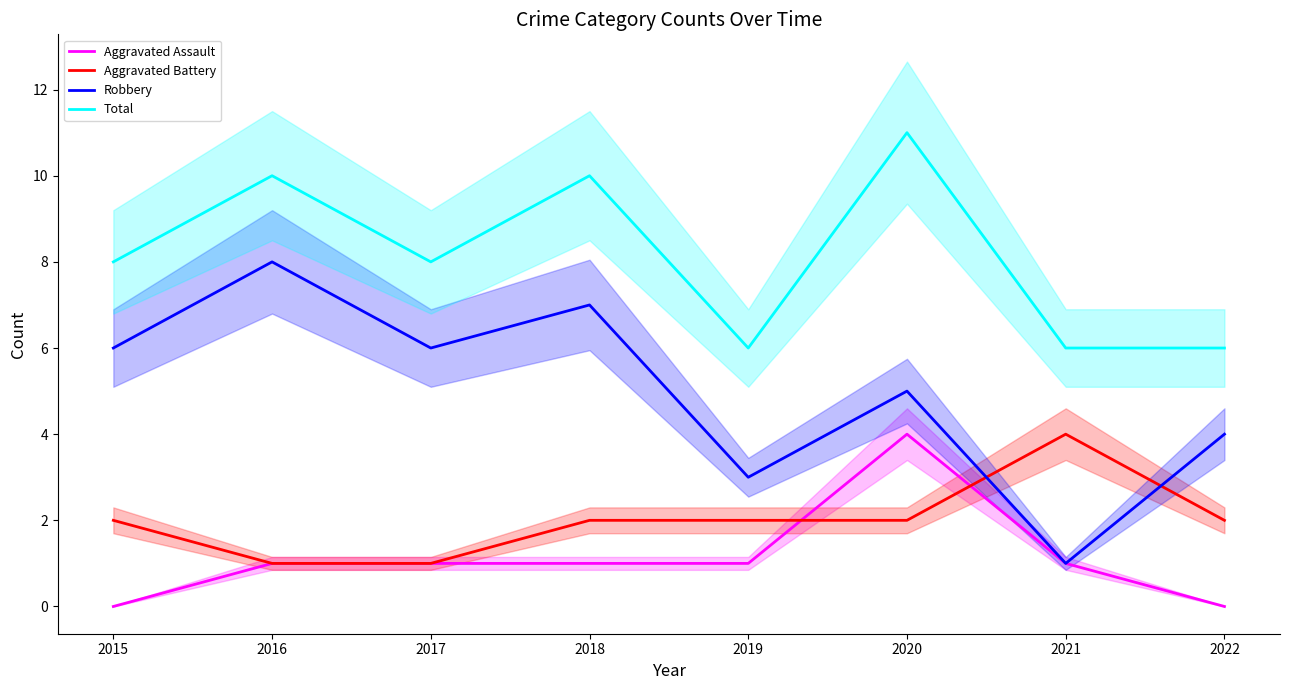

Reading left to right, what are all the values shown in this chart?

Aggravated Assault: 0	1	1	1	1	4	1	0
Aggravated Battery: 2	1	1	2	2	2	4	2
Robbery: 6	8	6	7	3	5	1	4
Total: 8	10	8	10	6	11	6	6